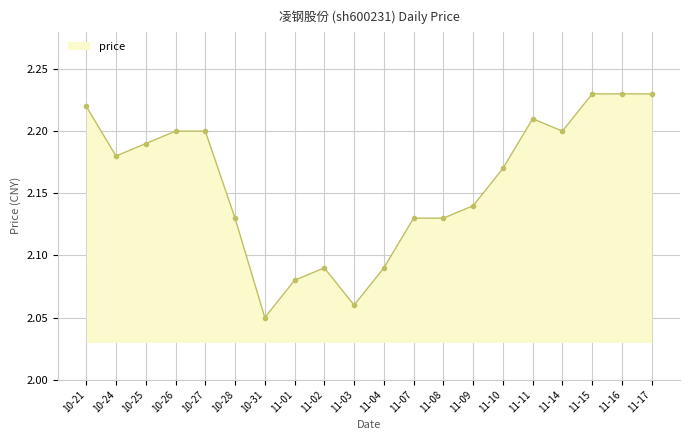

How many lines are shown in the chart?

1